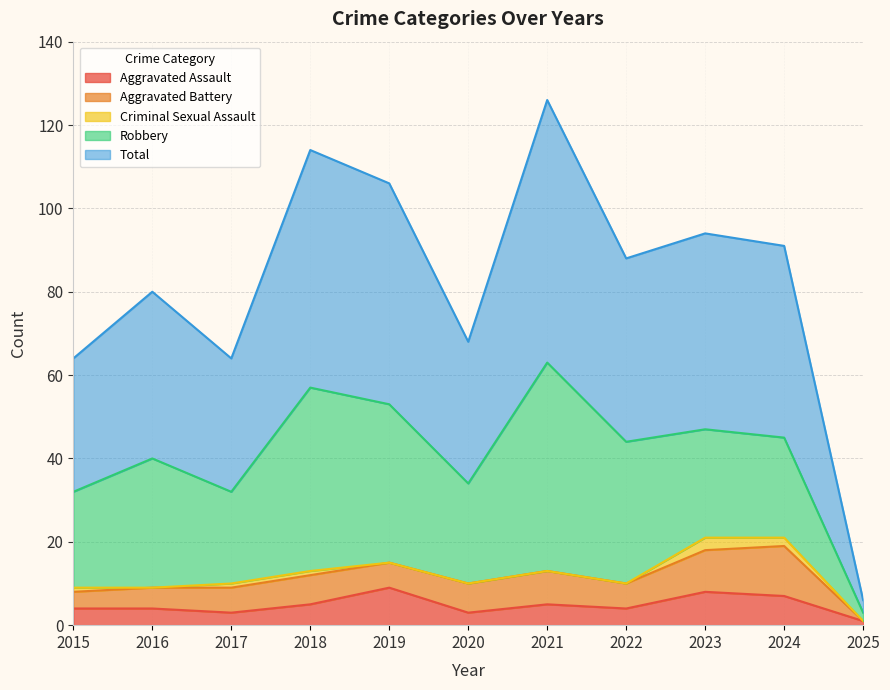

Reading right to left, list all the values displayed in this chart.

Aggravated Assault: 1	7	8	4	5	3	9	5	3	4	4
Aggravated Battery: 0	12	10	6	8	7	6	7	6	5	4
Criminal Sexual Assault: 0	2	3	0	0	0	0	1	1	0	1
Robbery: 2	24	26	34	50	24	38	44	22	31	23
Total: 3	46	47	44	63	34	53	57	32	40	32